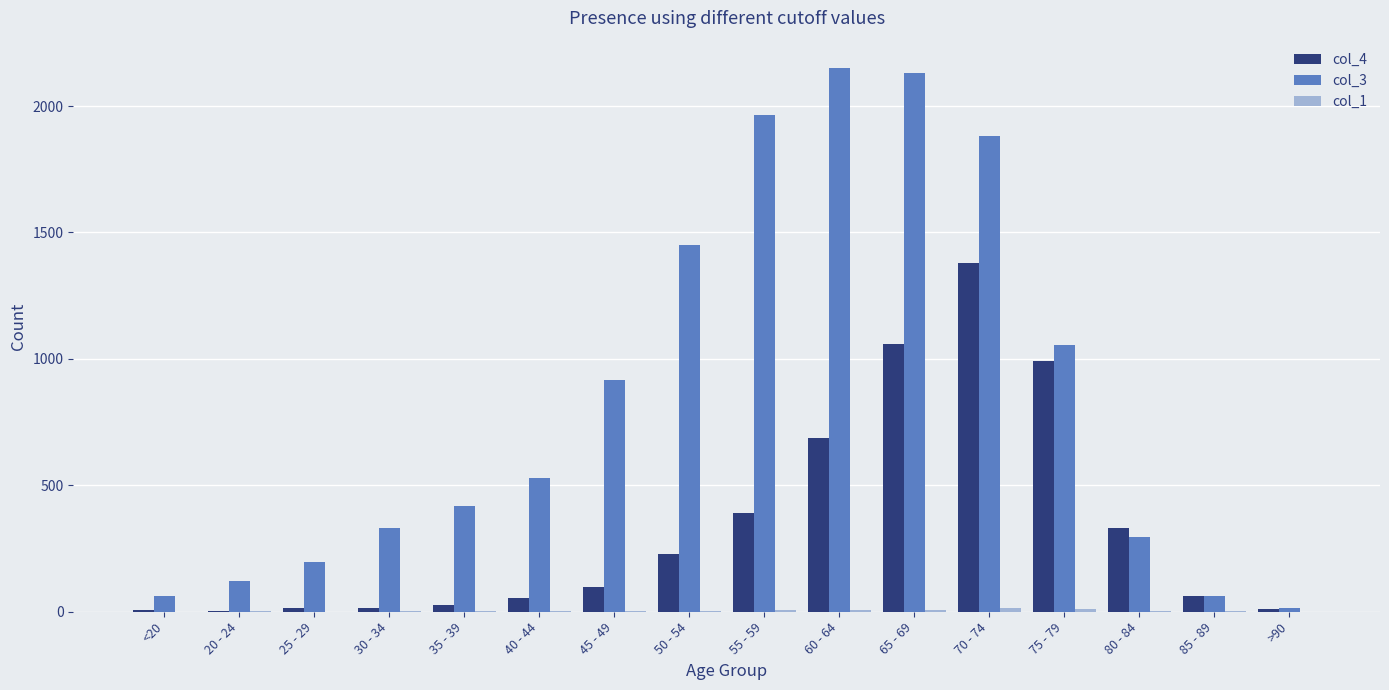

What is the greatest value displayed?

2151